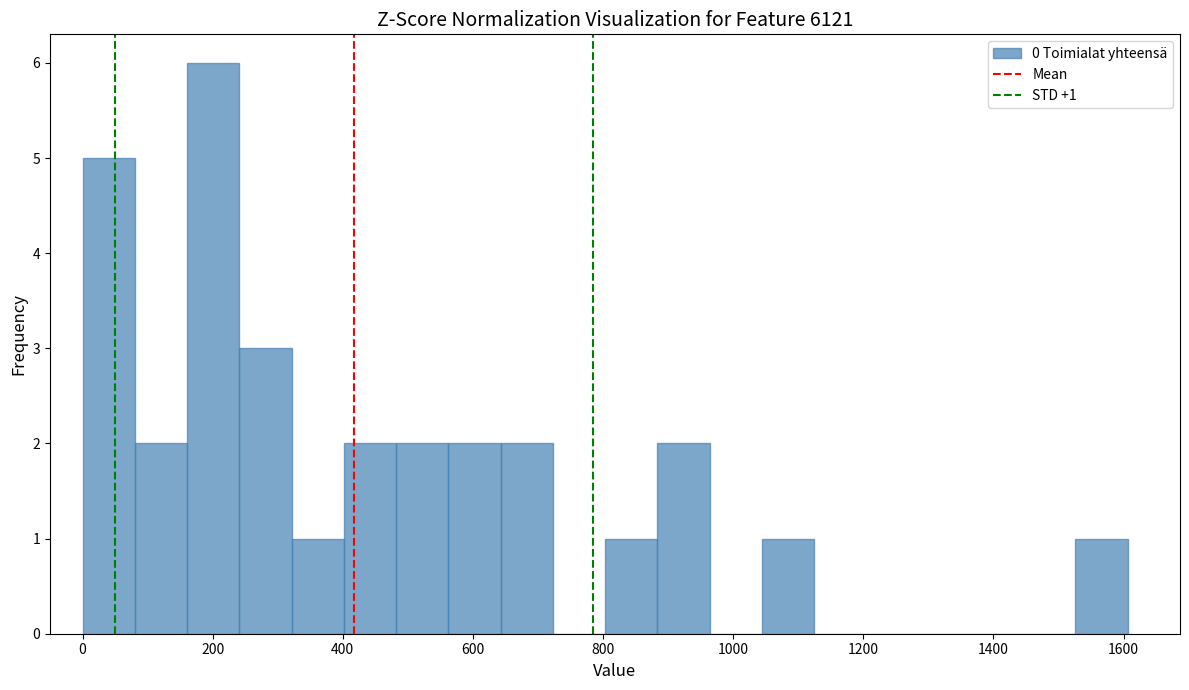

Over which range of the x-axis is the bar tallest?

160 to 240